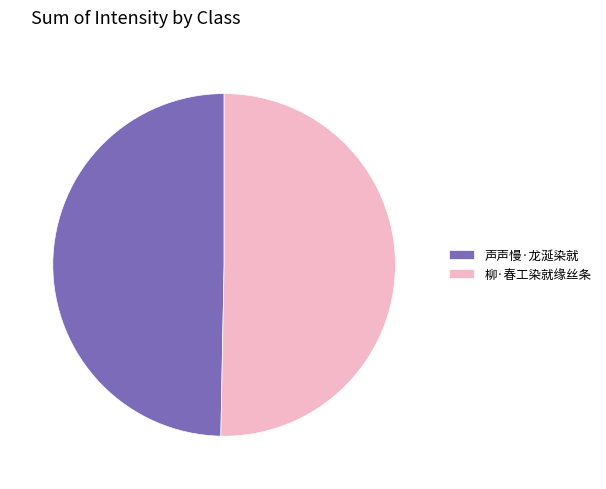

Which slice represents more than half of the pie?

柳·春工染就缘丝条